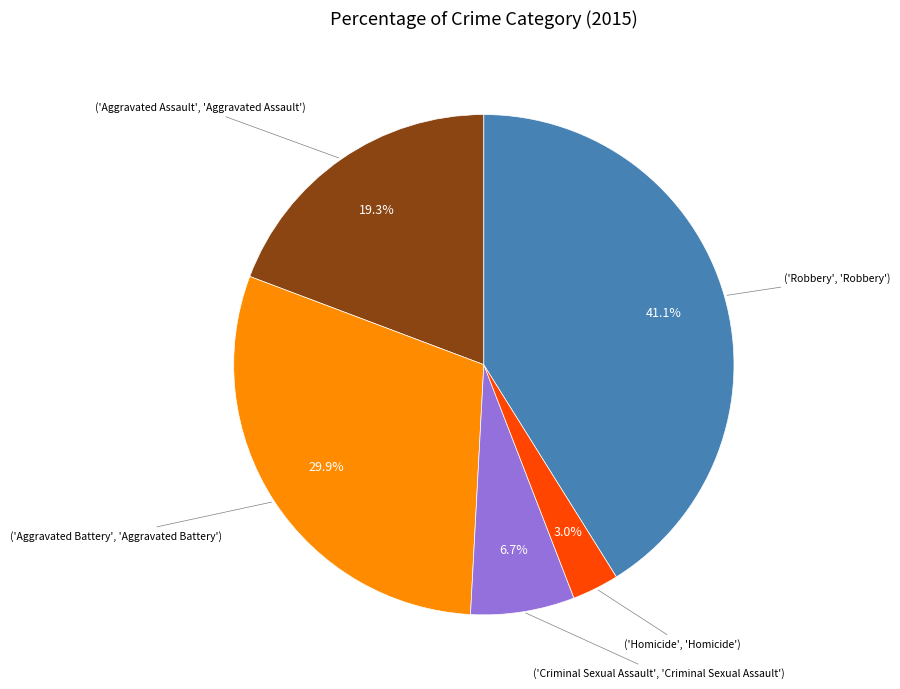

Count the number of slices in the pie.

5